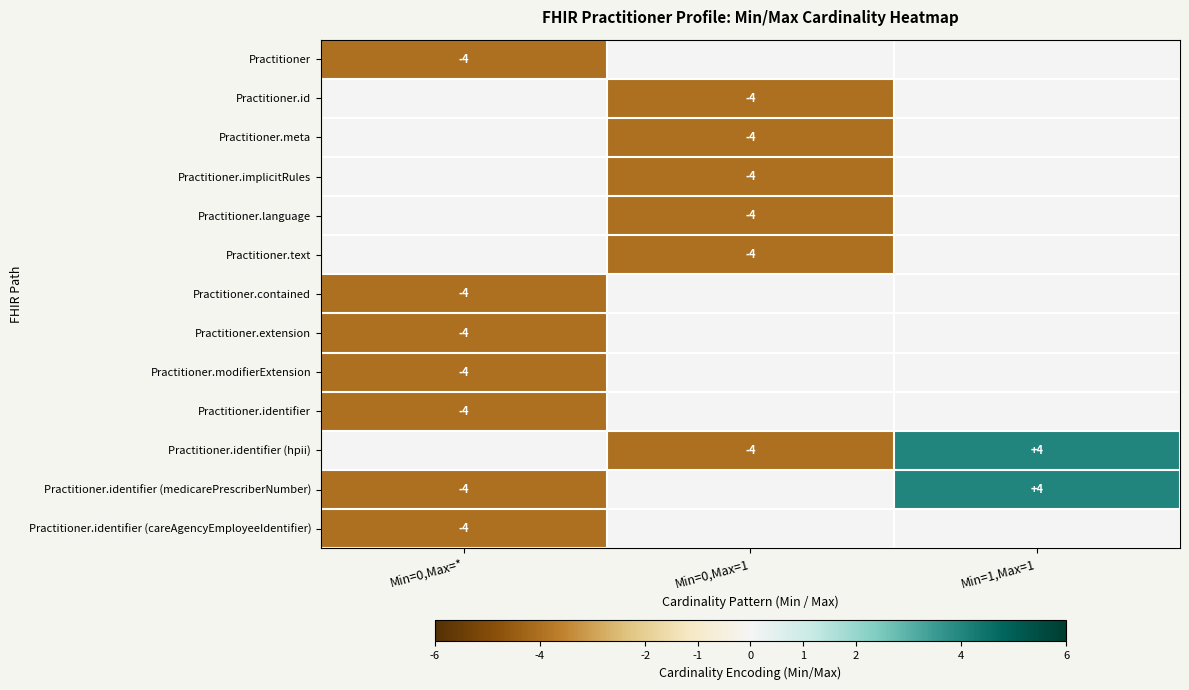

Which label corresponds to the smallest value in the chart?

Min=0,Max=*